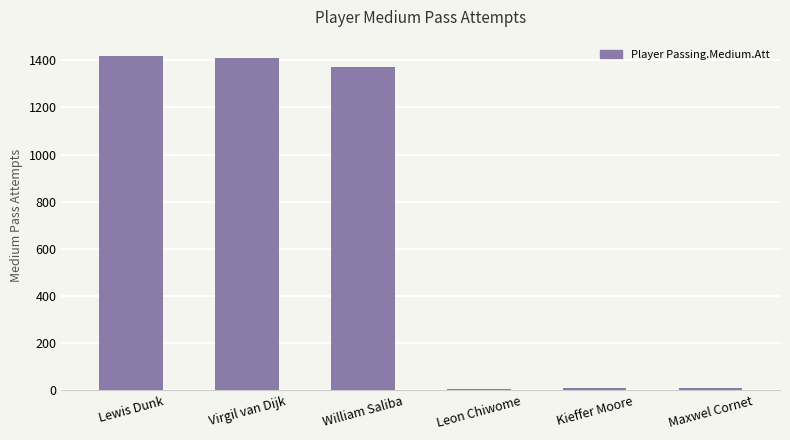

Which has a higher value, Maxwel Cornet or Lewis Dunk?

Lewis Dunk